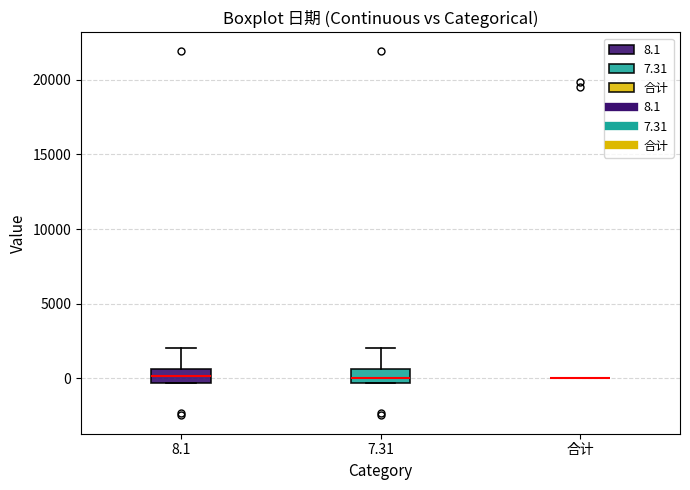

Reading left to right, read every box against the y-axis: the position of its median line, the range the box covers, and the ends of its whiskers. The values are not printed on the chart, so give them approximately, as read against the axis.

8.1: median 0, box -500 to 500, whiskers -500 to 2000
7.31: median 0, box -500 to 500, whiskers -500 to 2000
合计: box collapsed to a line at 0, whiskers 0 to 0